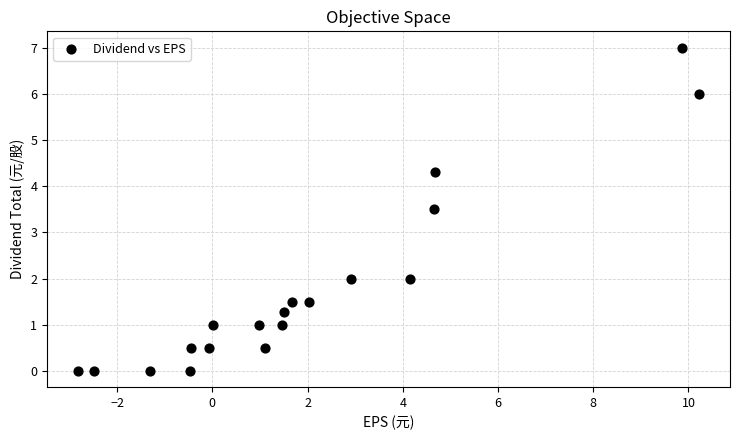

What is the range of X values (max minus min)?

13.0